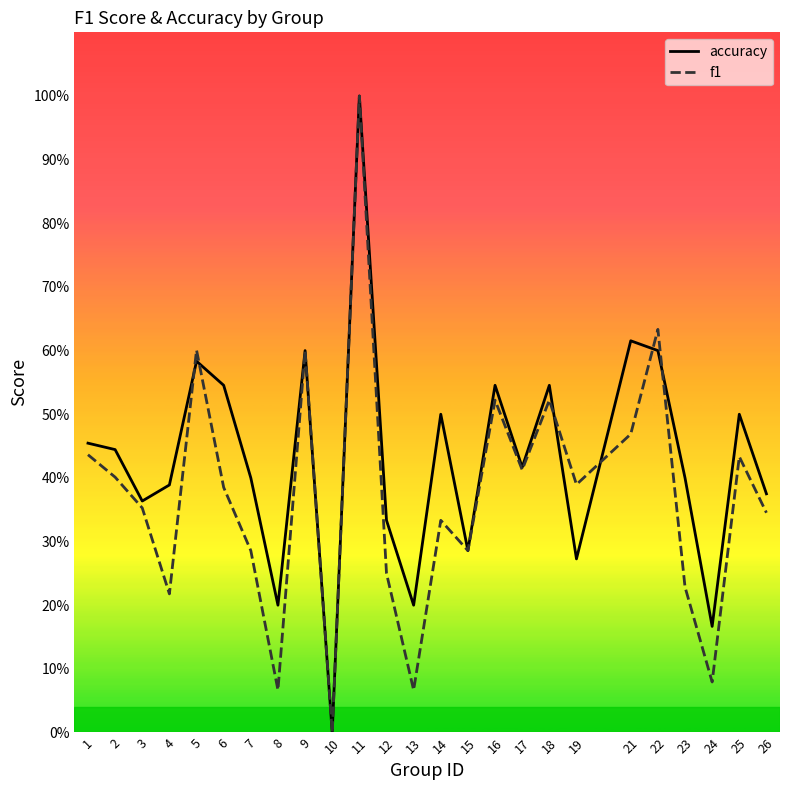

What are all the series names shown in the legend?

accuracy, f1